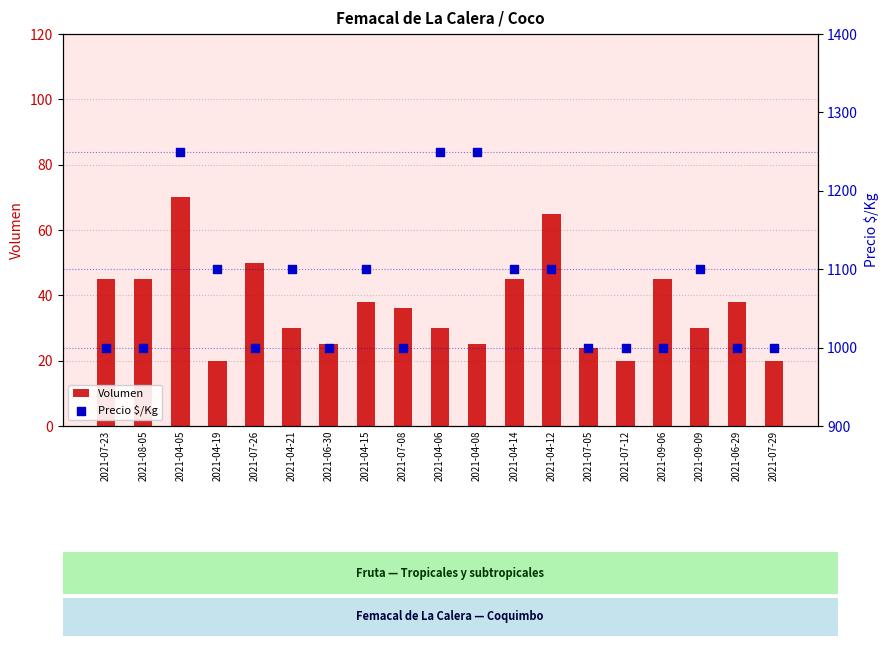

Which series has the largest total across all categories?

Precio $/Kg